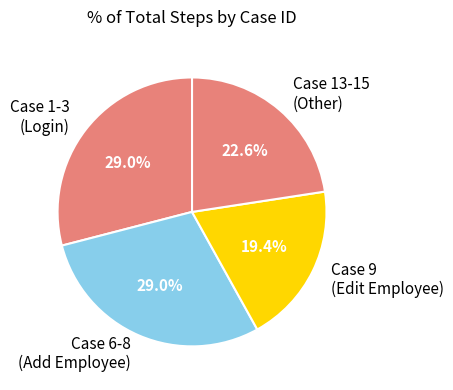

Between Case 9 (Edit Employee) and Case 1-3 (Login), which is larger?

Case 1-3 (Login)